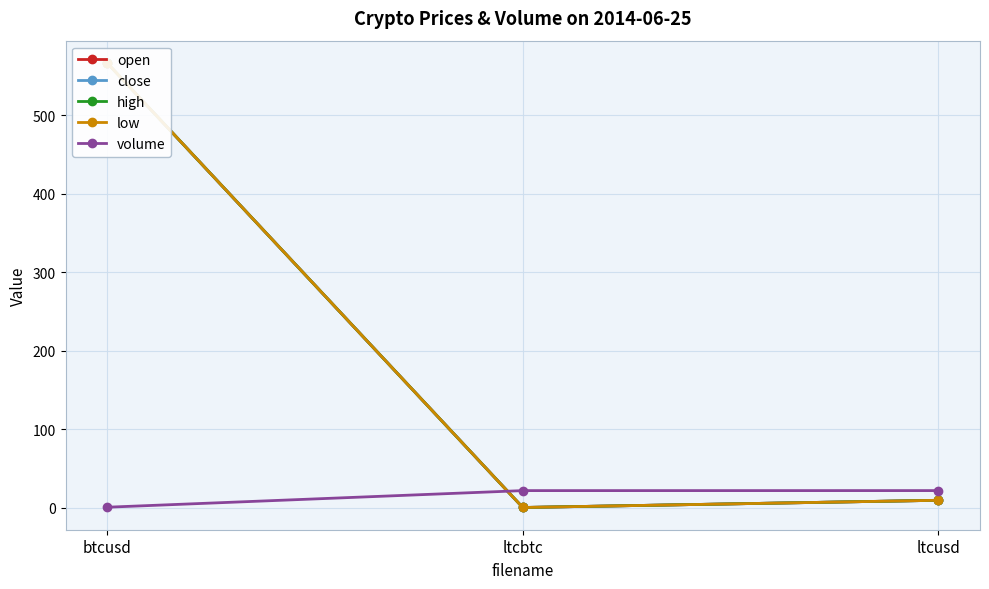

True or false: high has a value of 0.0 at ltcbtc.

True